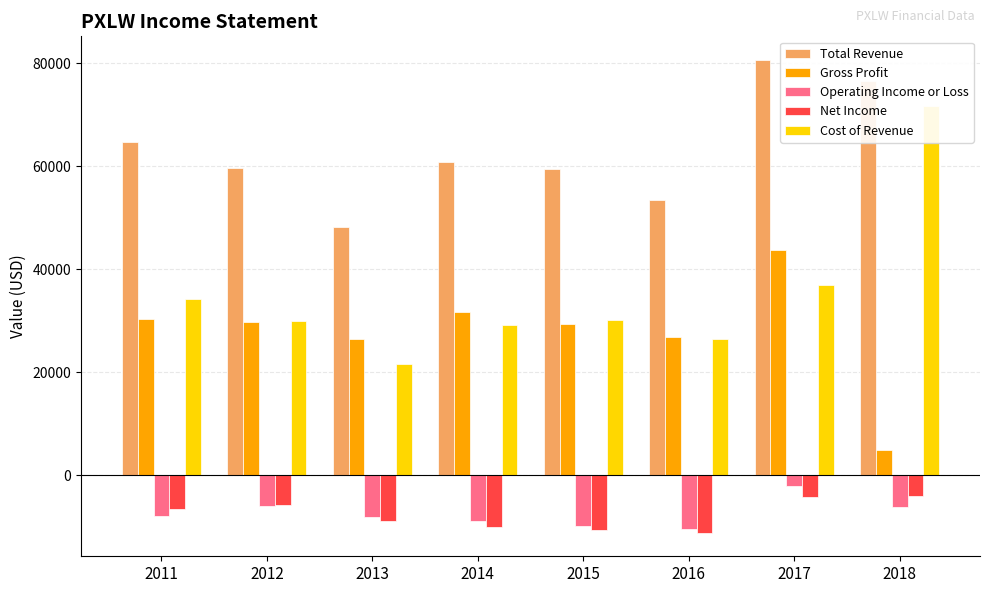

The Net Income series shows -3448 at 2015. True or false?

False